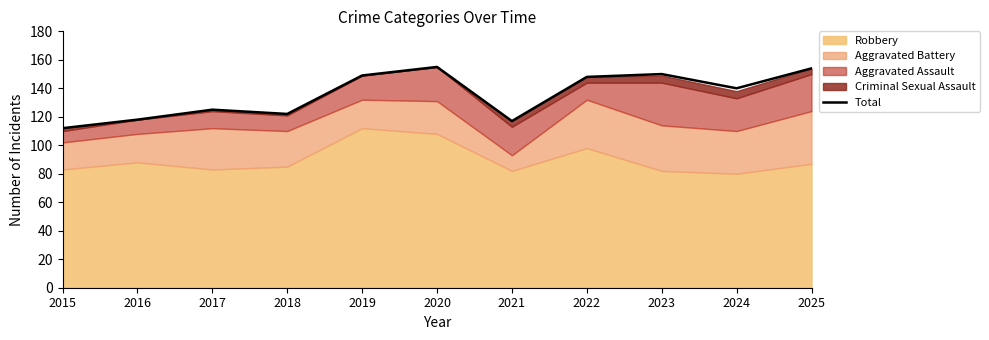

True or false: the data shows 54 at 2023.

False